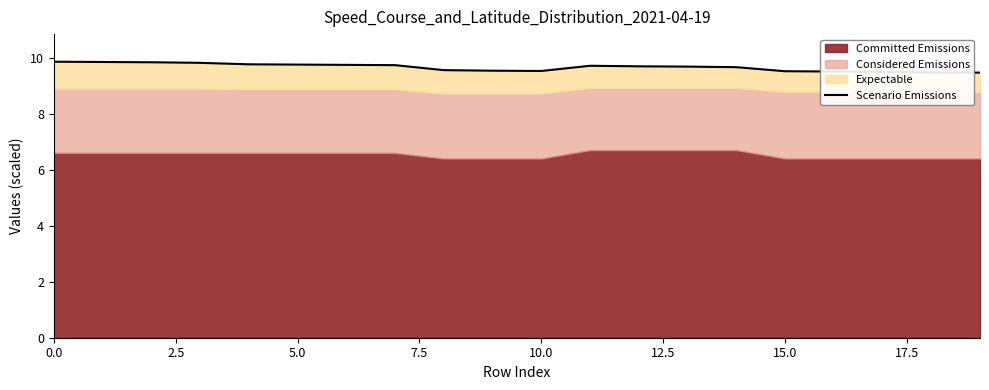

Is it true that the value at 7.5 is 9.8?

True